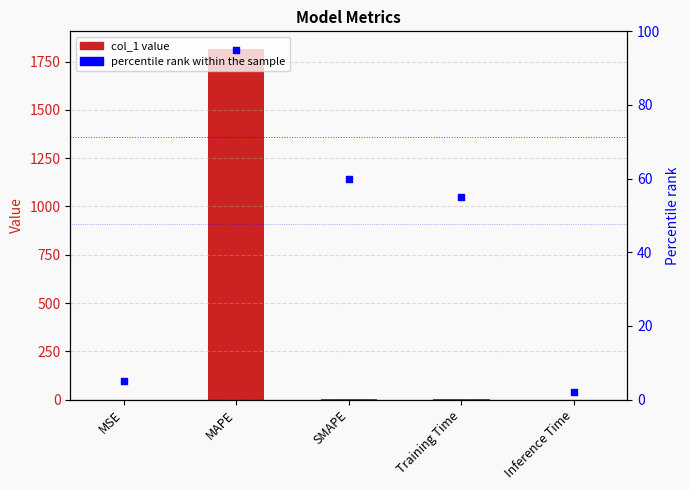

At which category is the sum across all series the highest?

MAPE